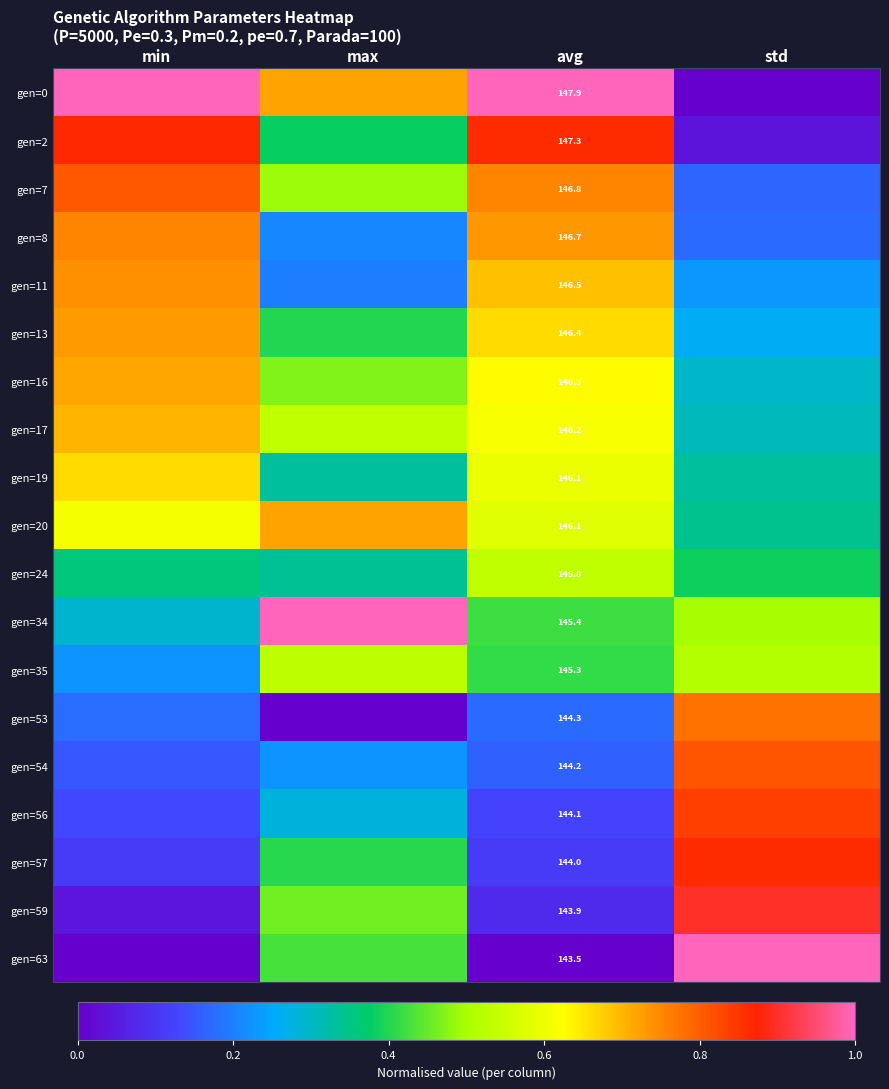

At how many categories does at least one series exceed 0?

4